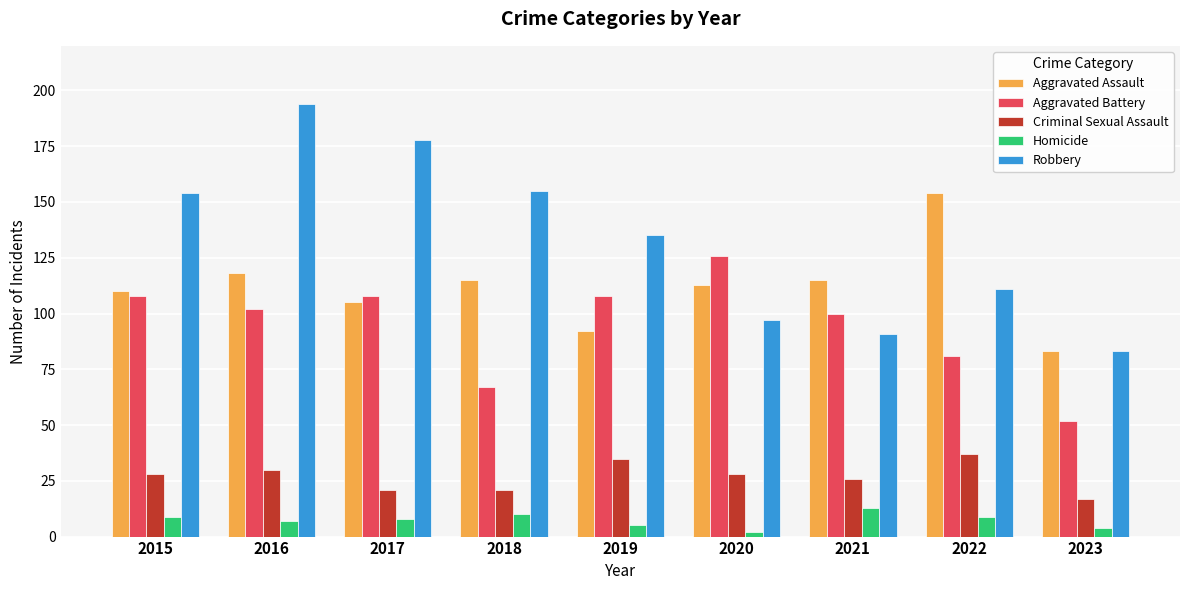

Which category has the lowest value across all series?

2020